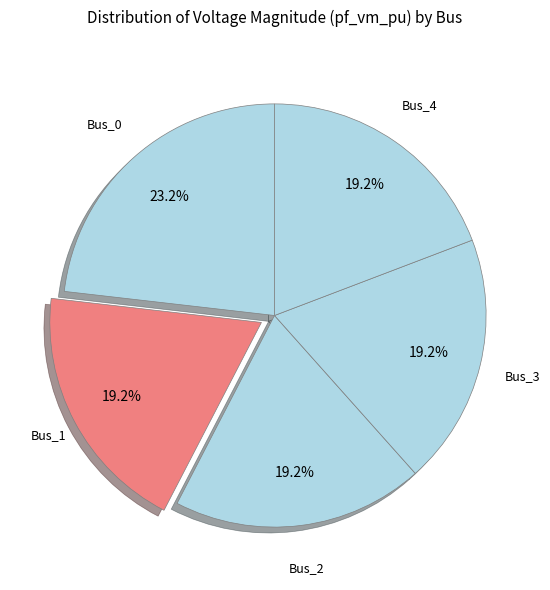

How many segments does this pie chart have?

5